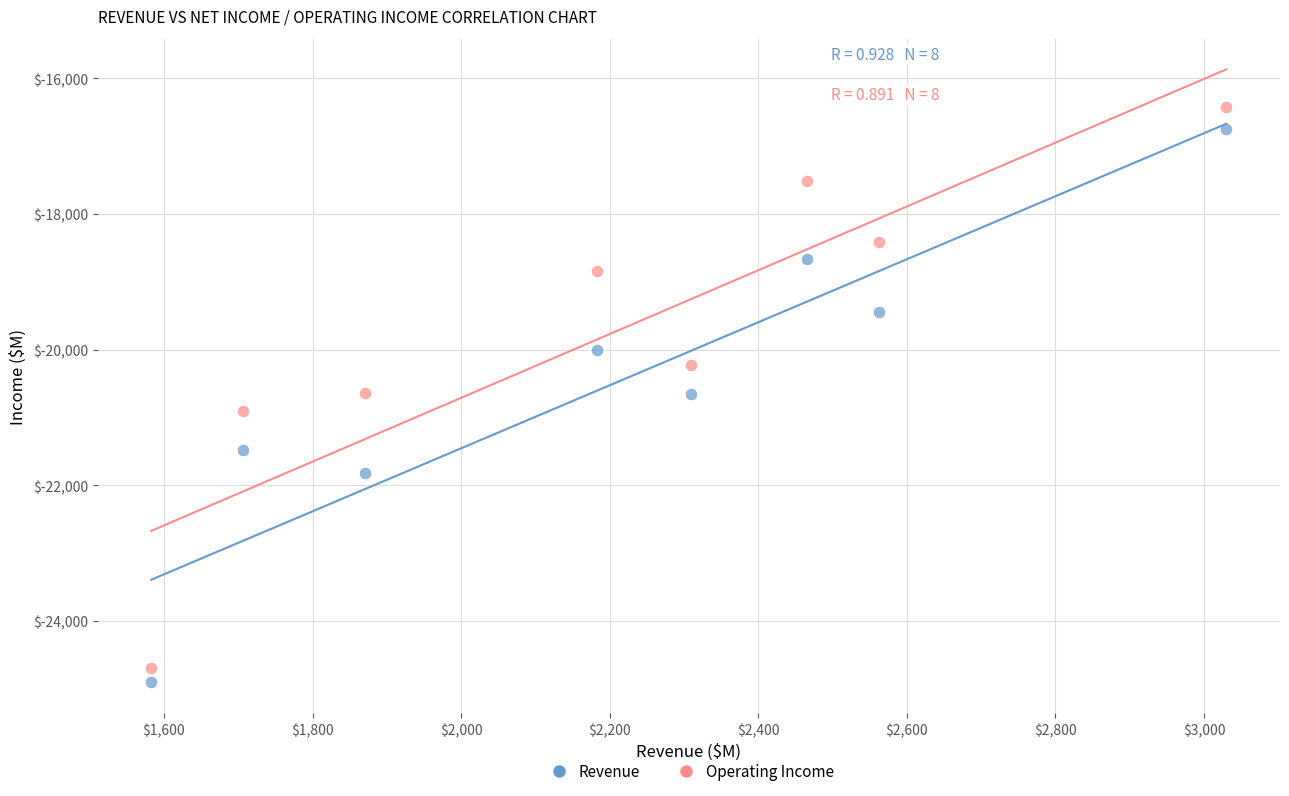

What are all the series names shown in the legend?

Revenue, Operating Income